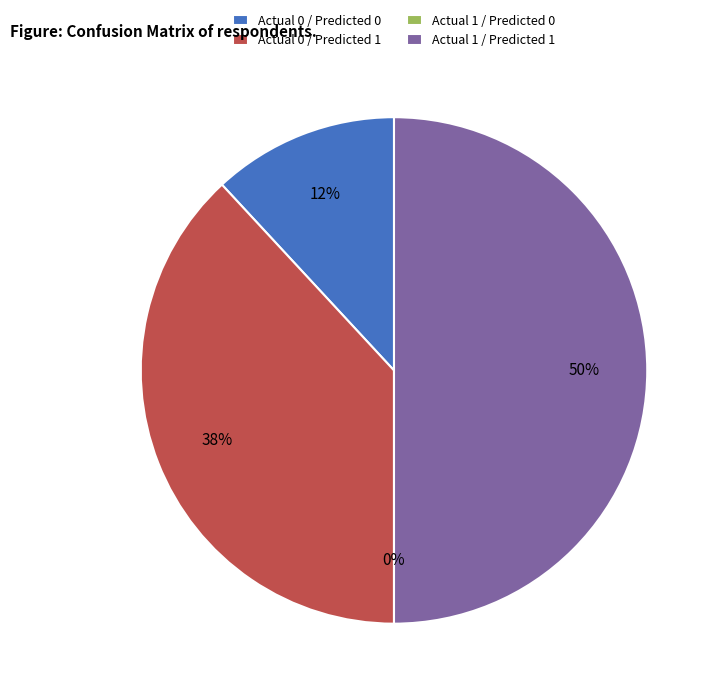

What is the largest slice in the pie chart?

Actual 1 / Predicted 1